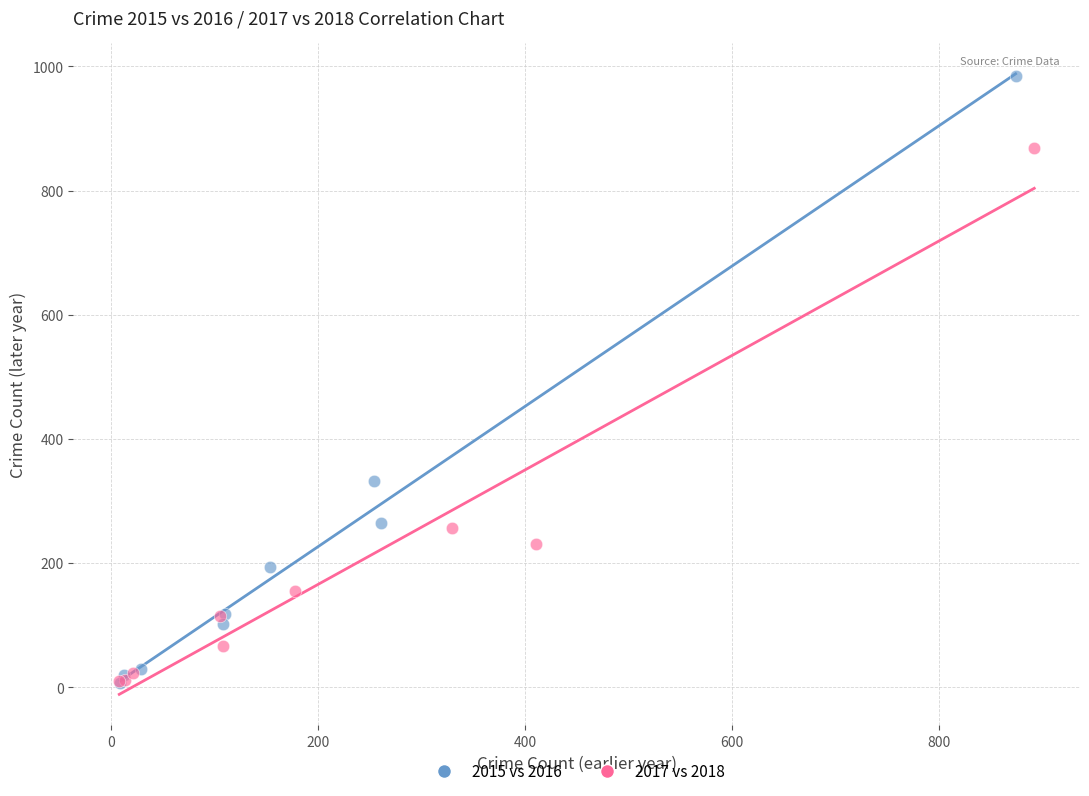

Which series contains the highest Y value?

2015 vs 2016